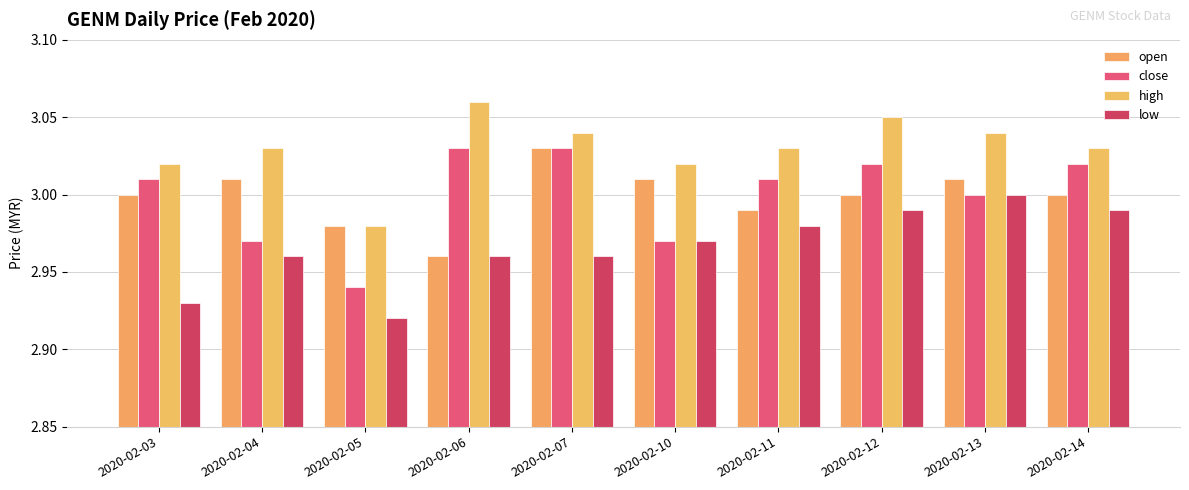

Are the bars grouped side by side (vs. stacked)?

Yes